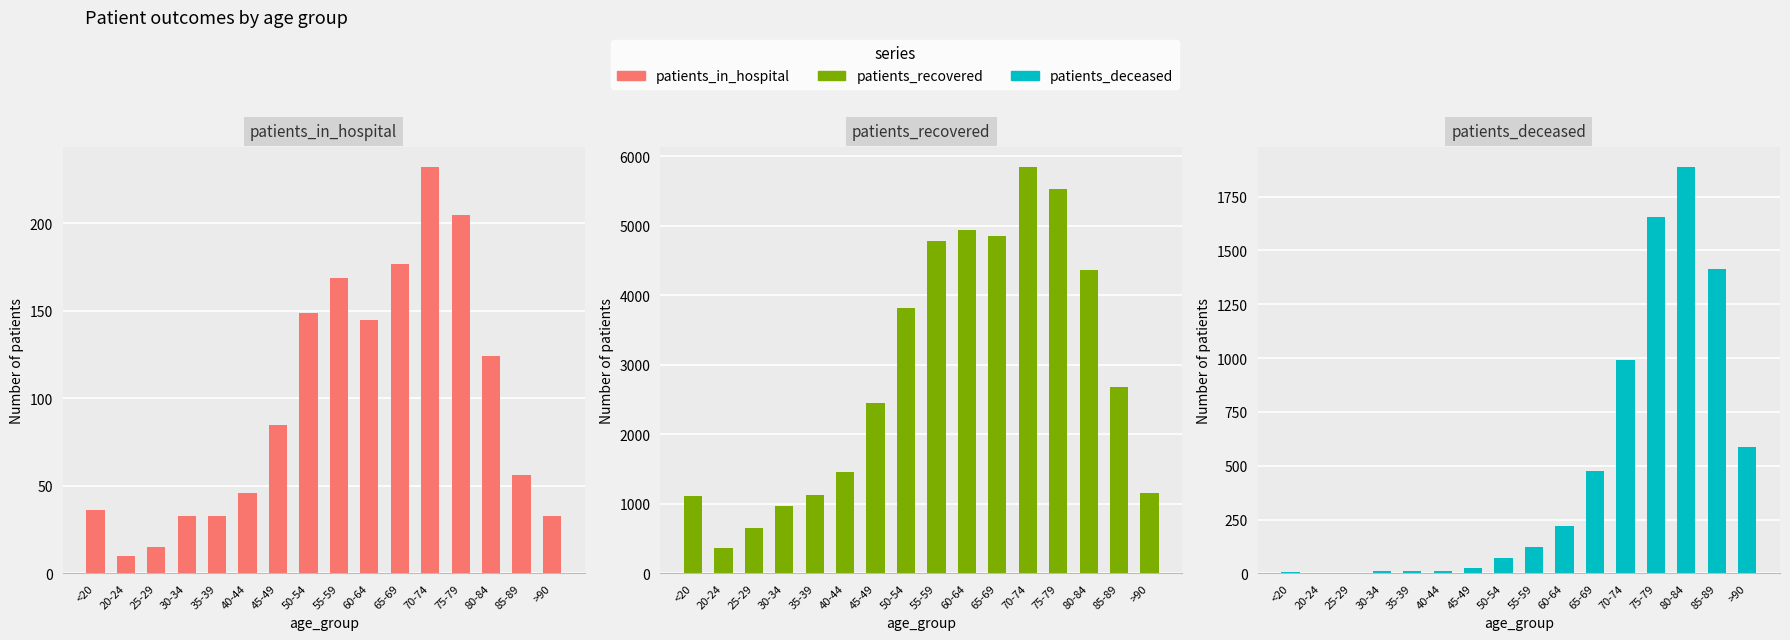

What is the difference between the second highest and minimum values in the patients_recovered series?

5156